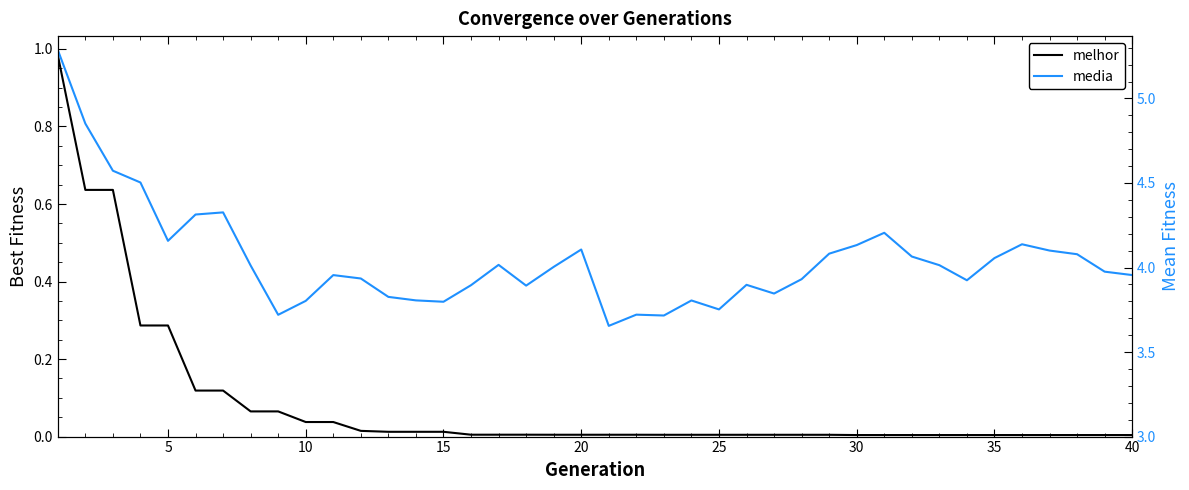

How many lines are shown in the chart?

2